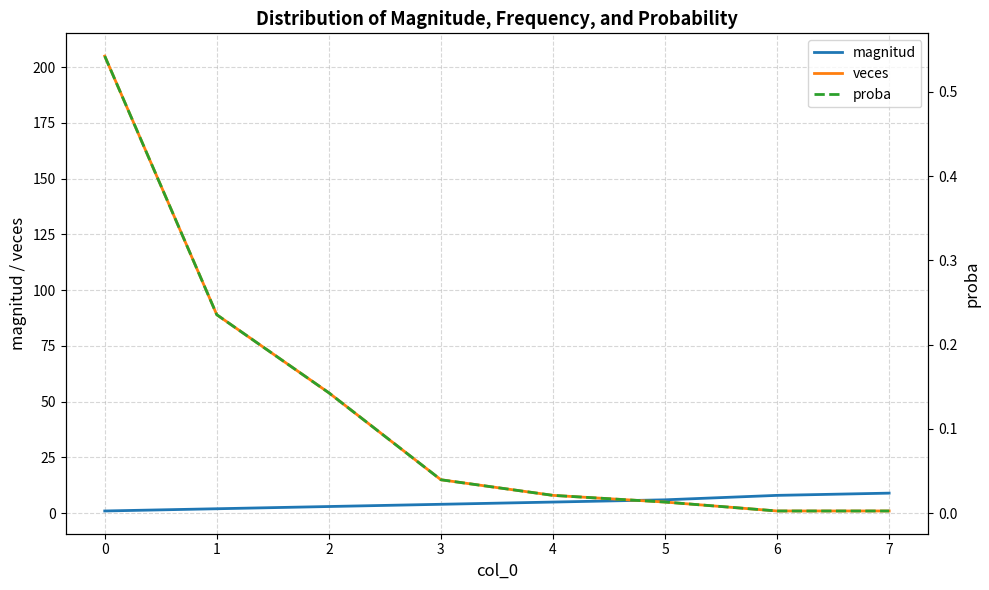

Read the veces value at 0.

205